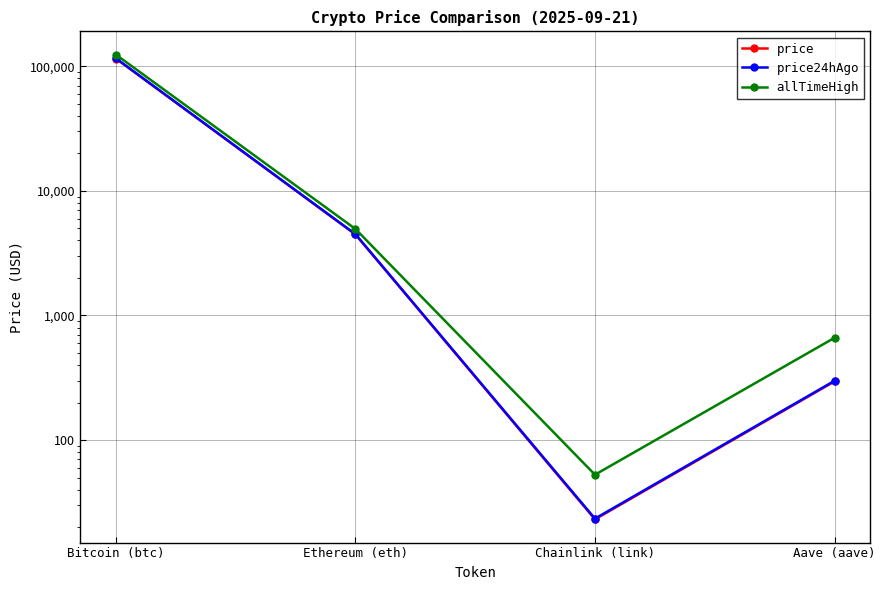

What is the value of the allTimeHigh point at the 3rd from the left?

52.7